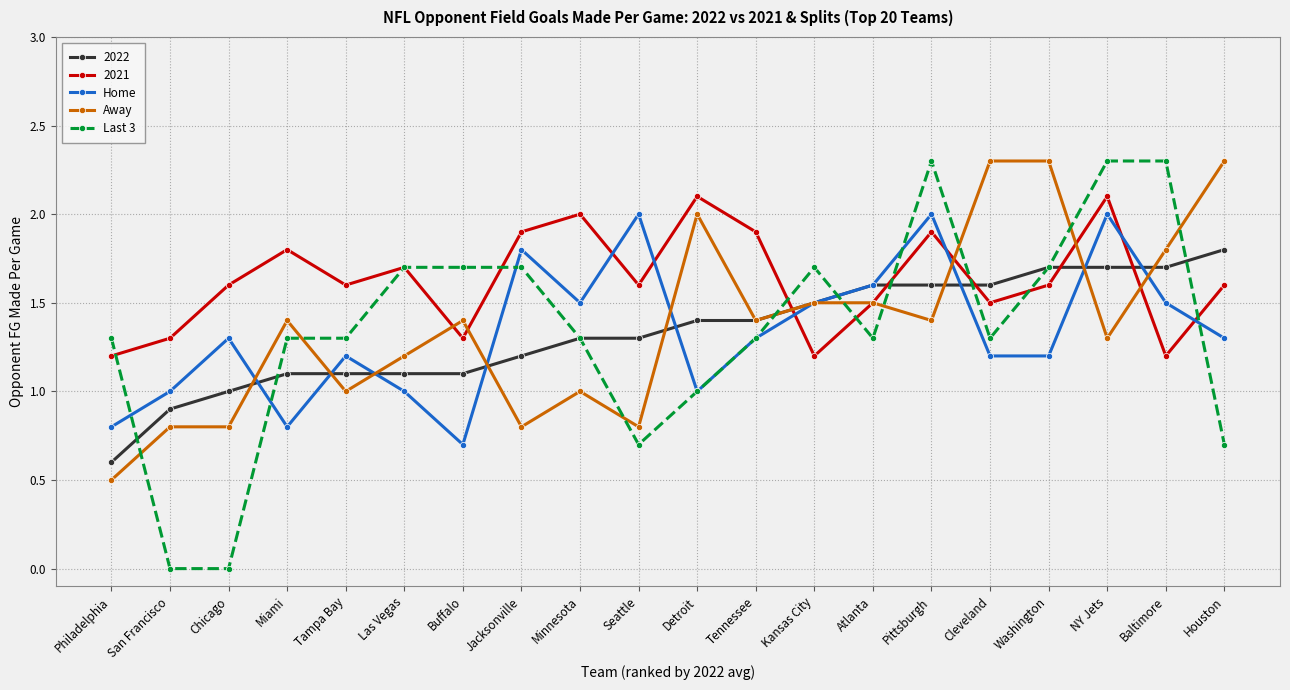

At how many categories does at least one series exceed 0?

20